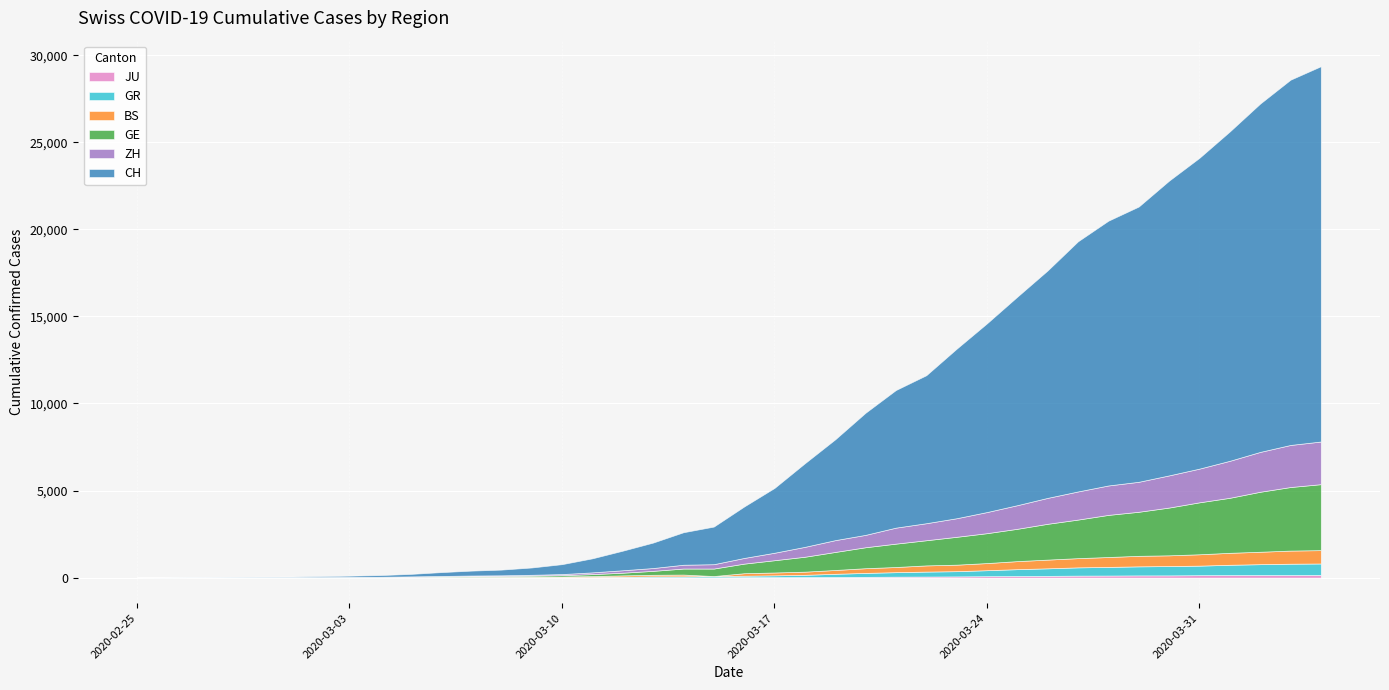

How many data points in BS are above 143?

19